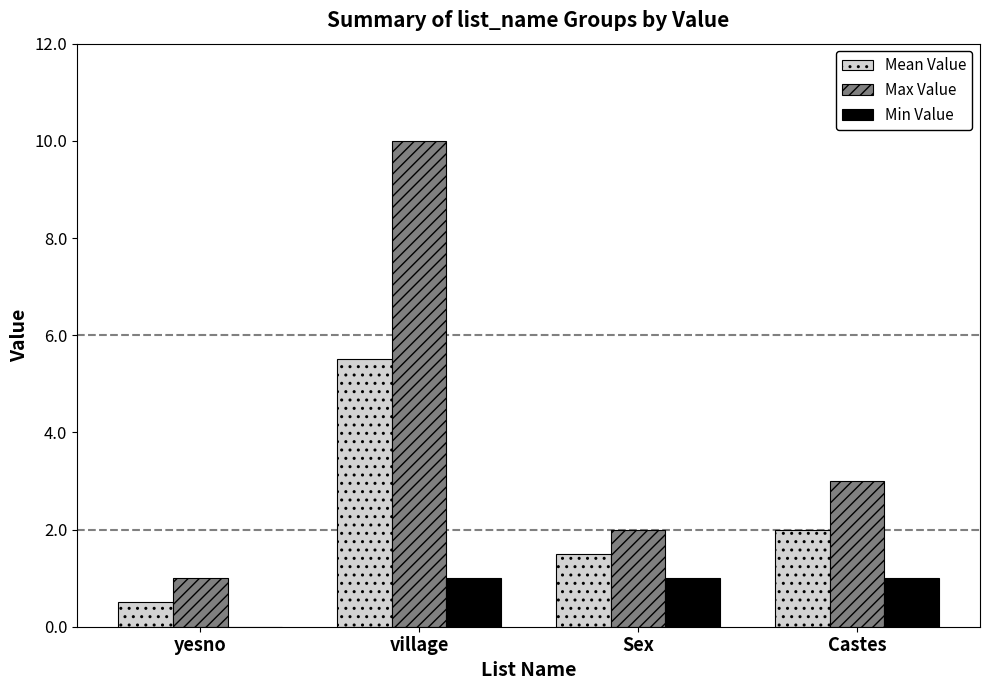

Reading left to right, extract all data points from this chart.

Mean Value: 0.5	5.5	1.5	2.0
Max Value: 1.0	10.0	2.0	3.0
Min Value: 0.0	1.0	1.0	1.0